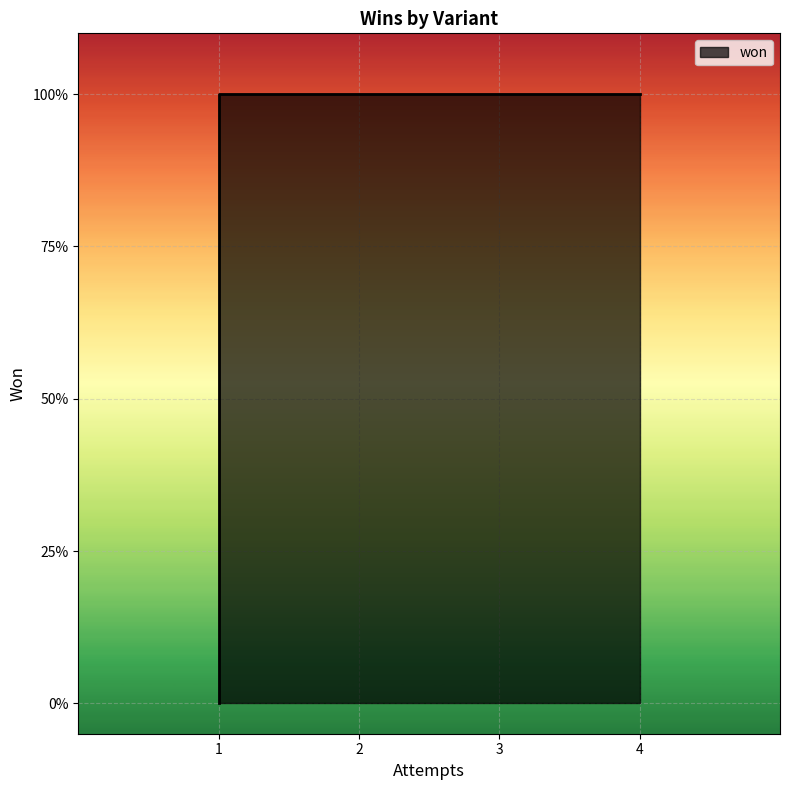

True or false: there are more than 2 points higher than both neighbors.

False